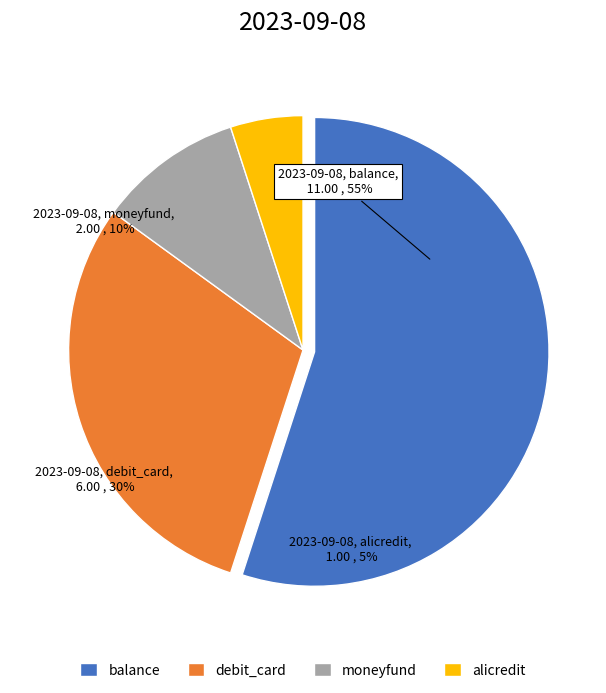

What is the change in value from moneyfund to alicredit?

-1